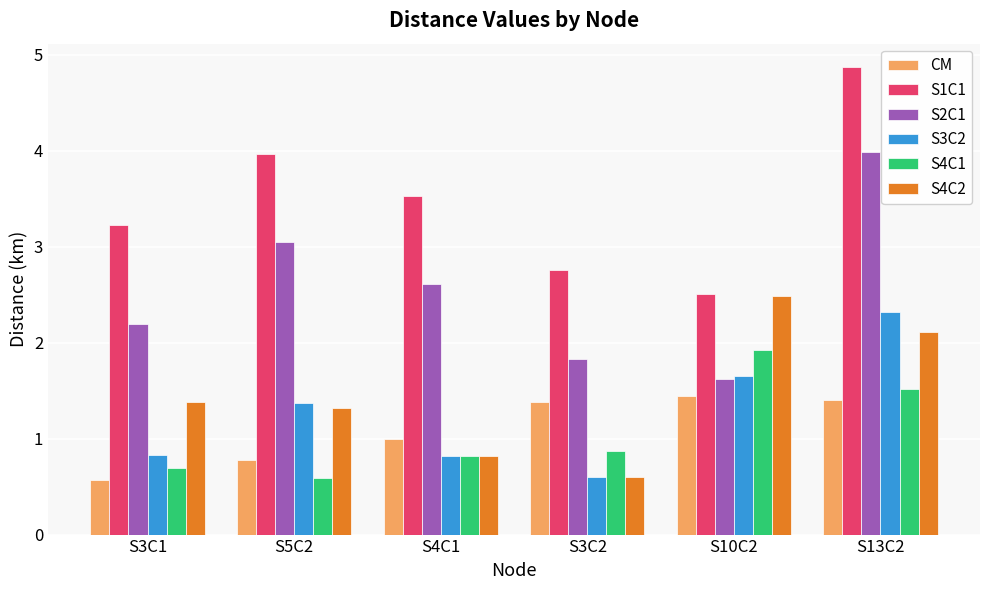

At which label does S1C1 first exceed 3?

S3C1